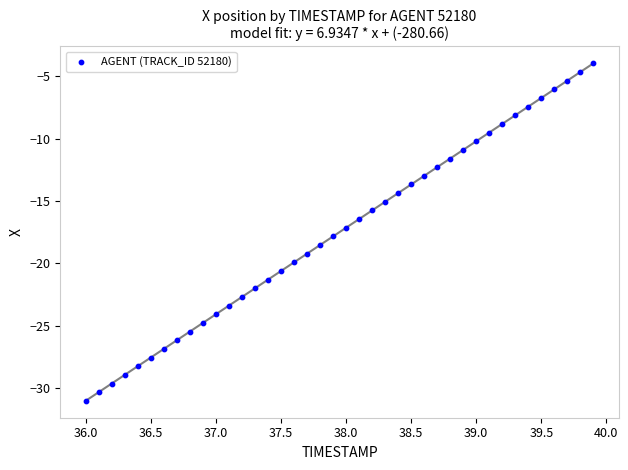

What is the range of Y values (max minus min)?

27.0